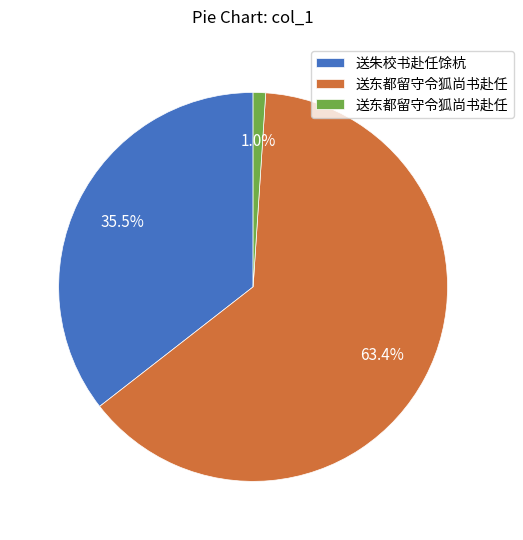

Is there a majority slice in this chart?

Yes